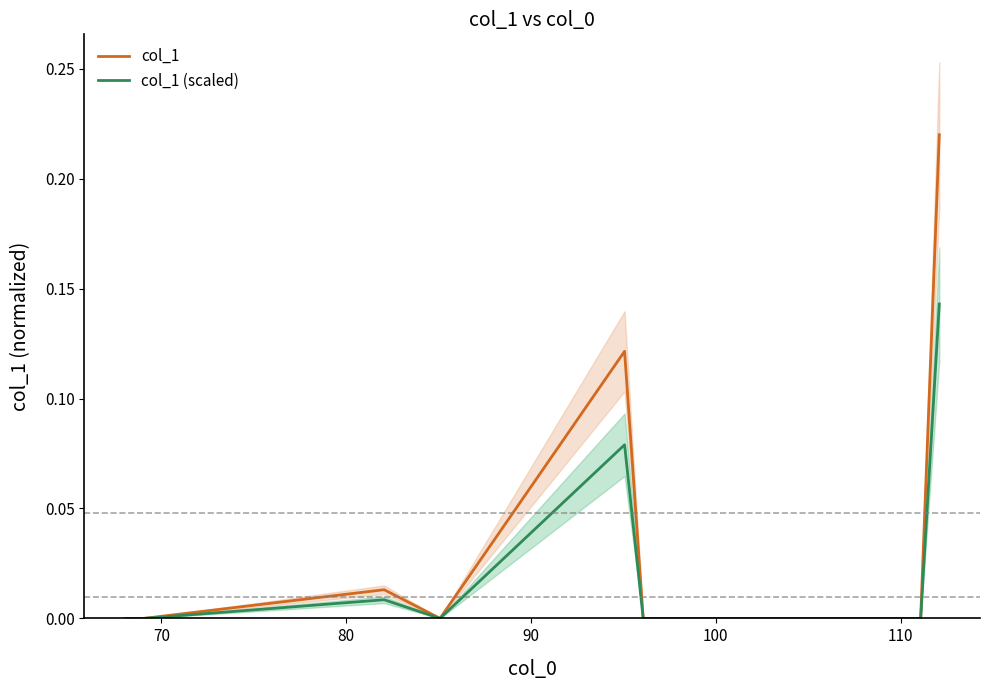

True or false: col_1 and col_1 (scaled) cross at least once.

False